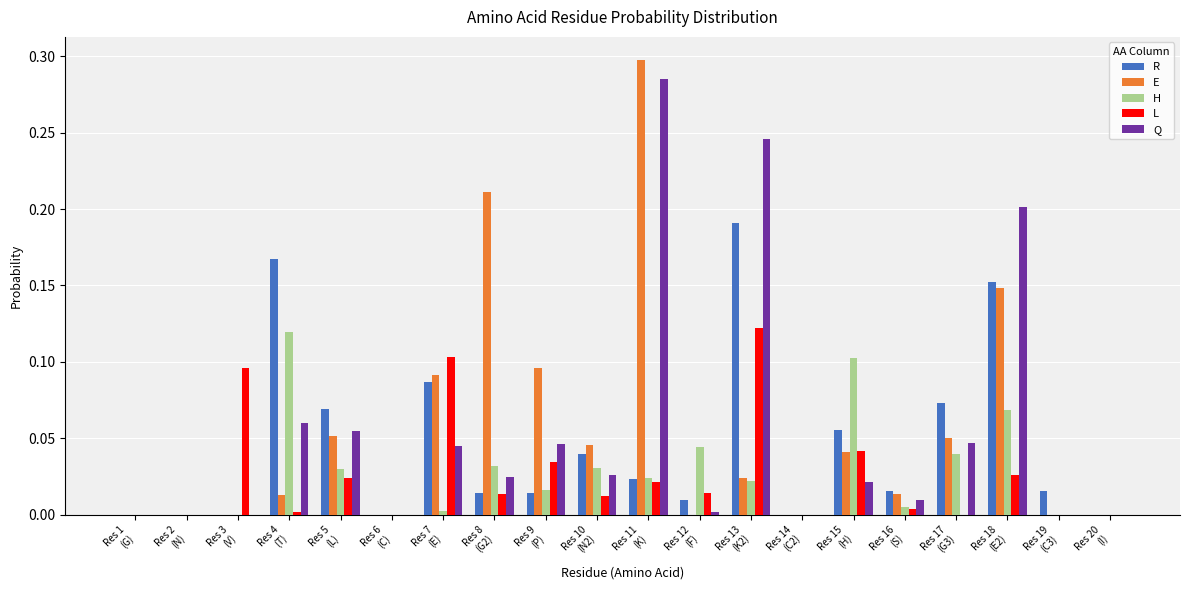

Which series has the largest range (max minus min)?

E